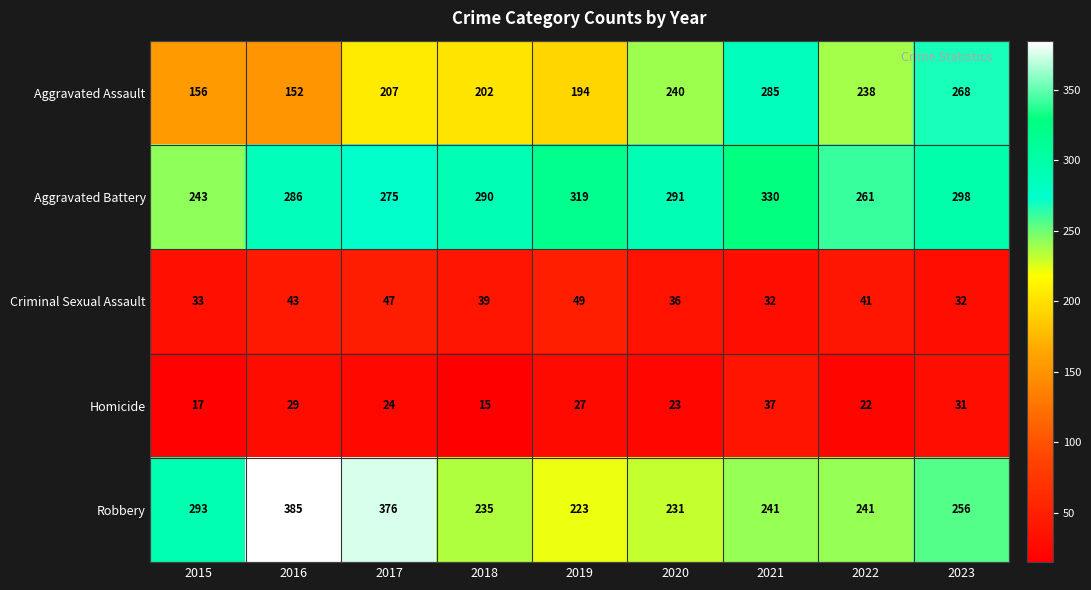

What is the difference between the highest and lowest values at 2016?

356